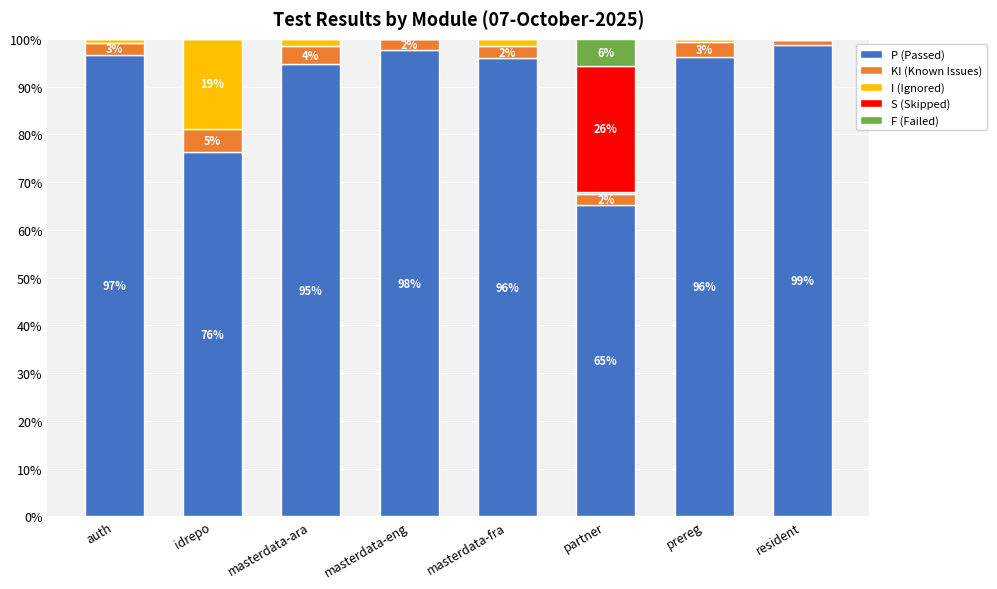

What is the total value across all series at prereg?

100.0